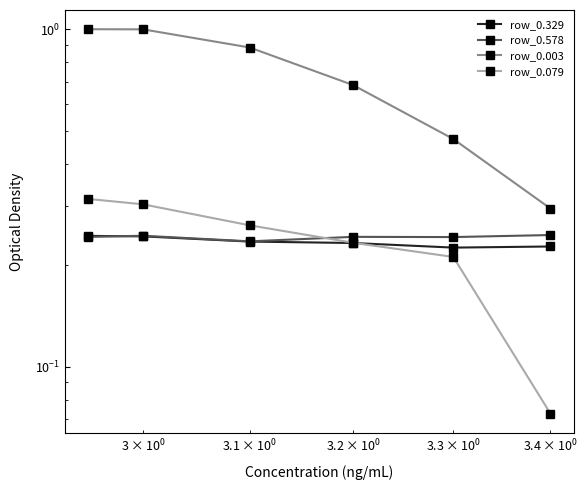

Rank the series by their maximum value, from lowest to highest.

row_0.329, row_0.578, row_0.079, row_0.003